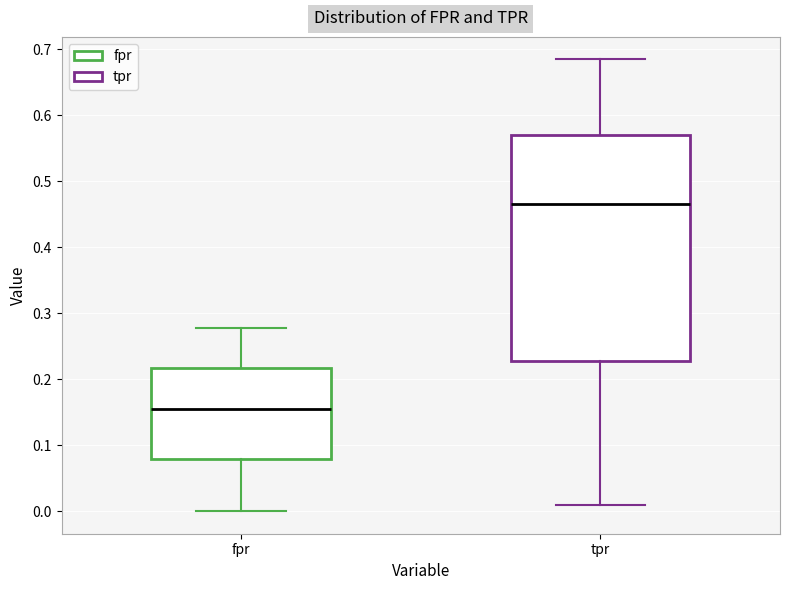

Which box has the lowest median line?

fpr